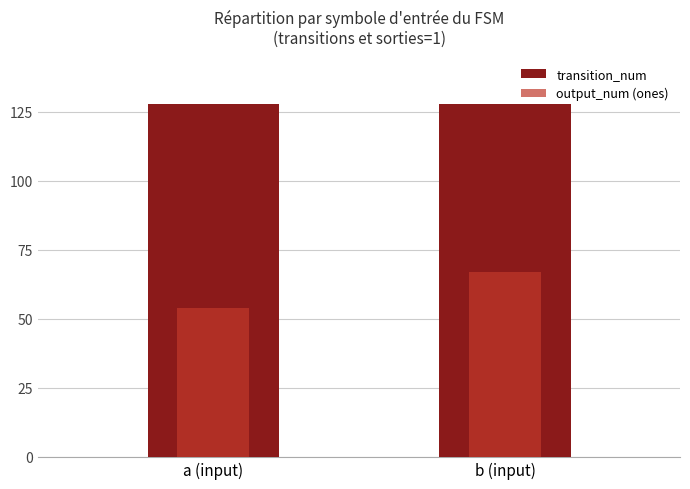

How many series are shown in this chart?

2